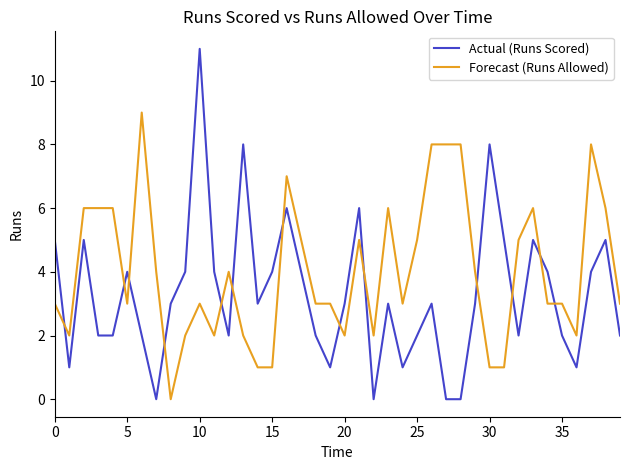

Which series has the largest total across all categories?

Forecast (Runs Allowed)